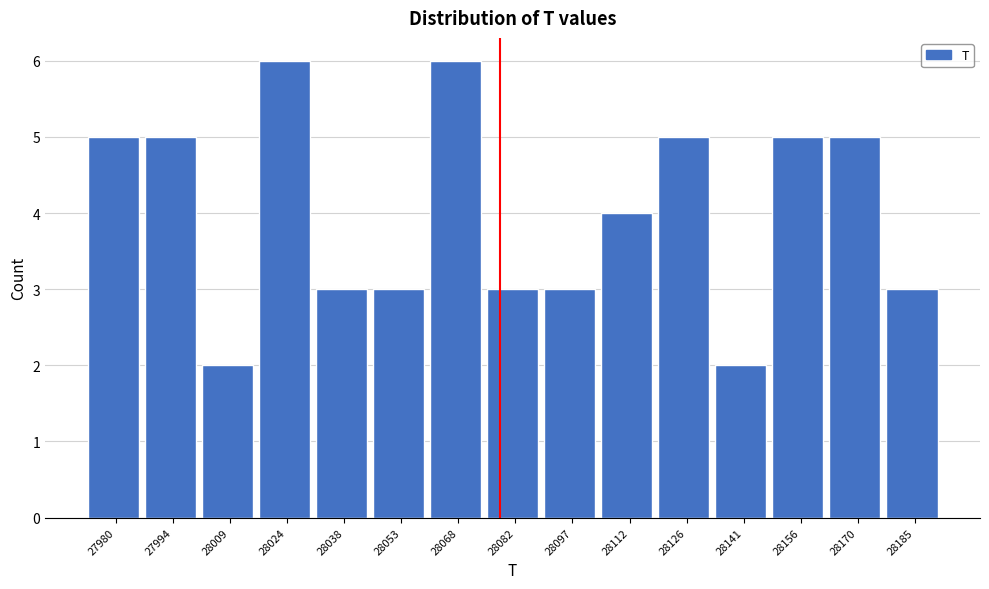

Reading left to right, what are all the values shown in this chart?

27980=5	27994=5	28009=2	28024=6	28038=3	28053=3	28068=6	28082=3	28097=3	28112=4	28126=5	28141=2	28156=5	28170=5	28185=3